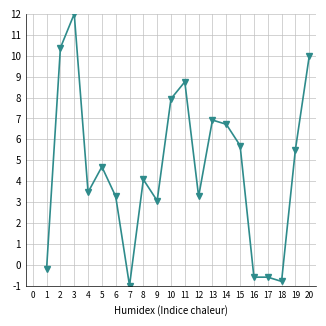

Is it true that the value at 2 is 20.2?

False